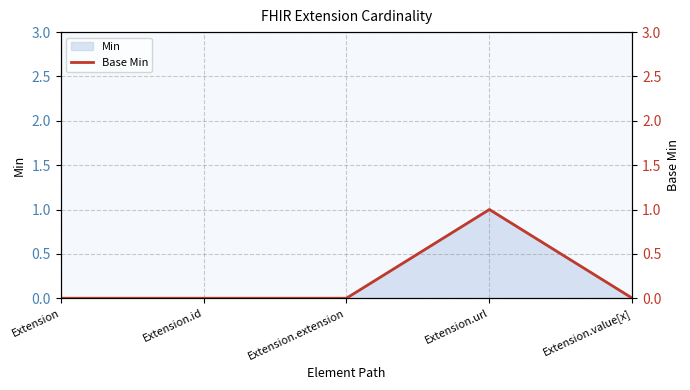

How many points are higher than both their immediate neighbors (excluding endpoints)?

1